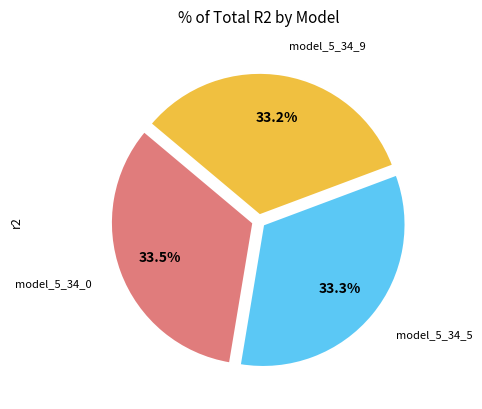

Does any single category account for the majority?

No